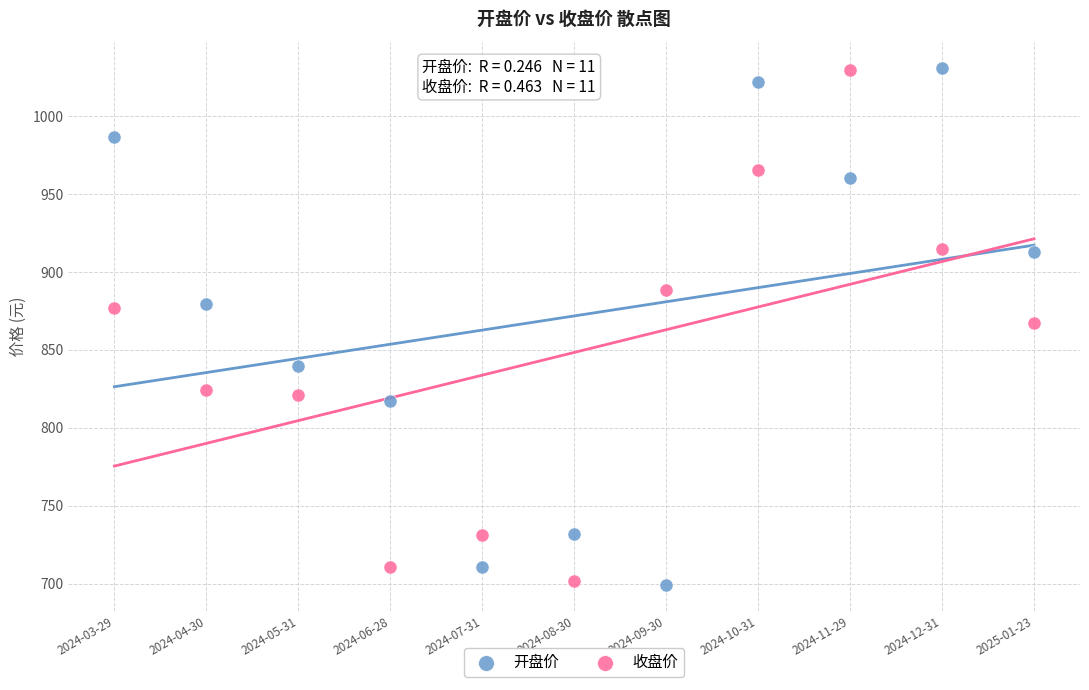

Across all data points, what is the range of Y values (max minus min)?

332.2